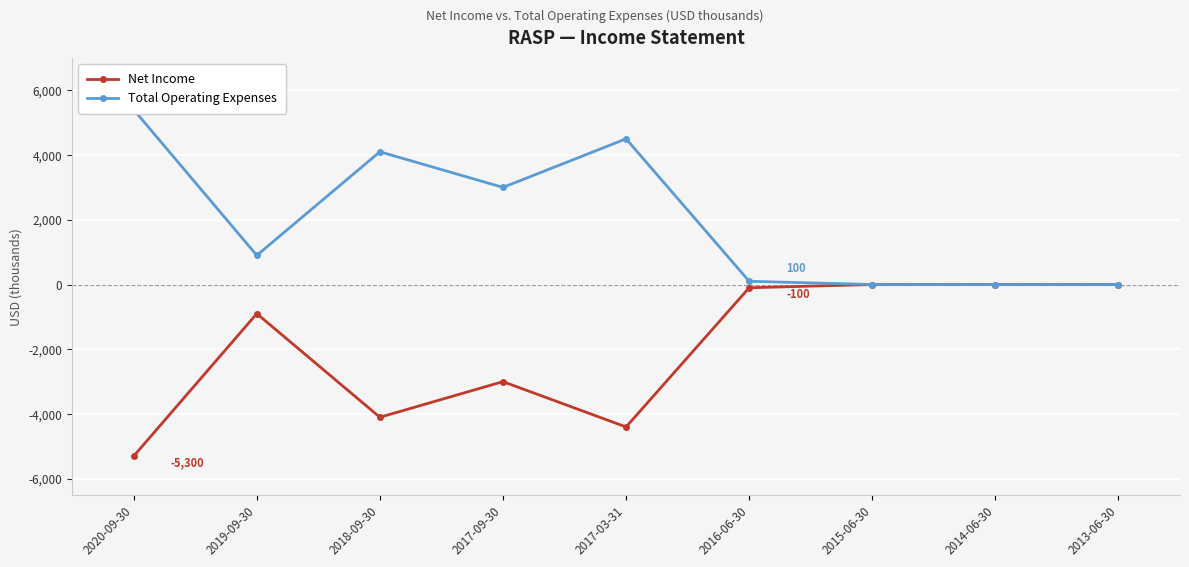

Where is Net Income nearest to the value -2650?

2017-09-30